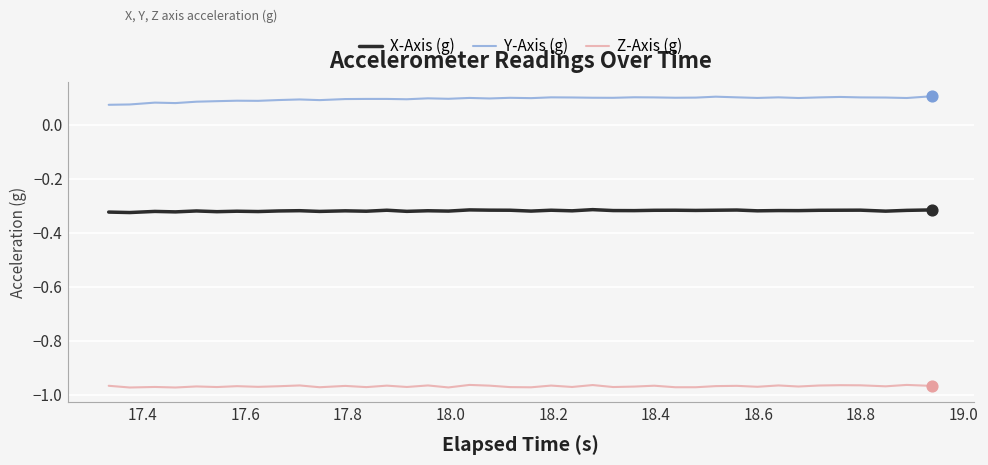

List the series in order of their overall mean, highest first.

Y-Axis (g), X-Axis (g), Z-Axis (g)